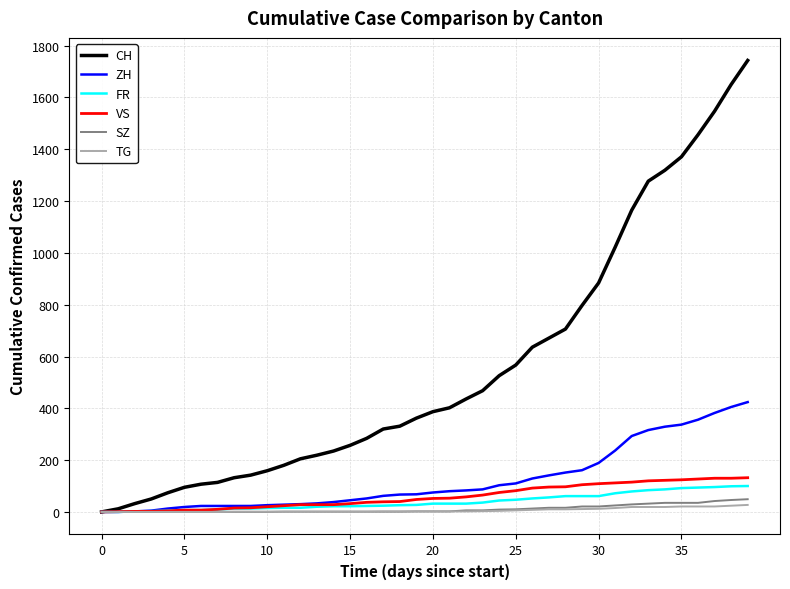

Is this an area chart (filled region under the line)?

No